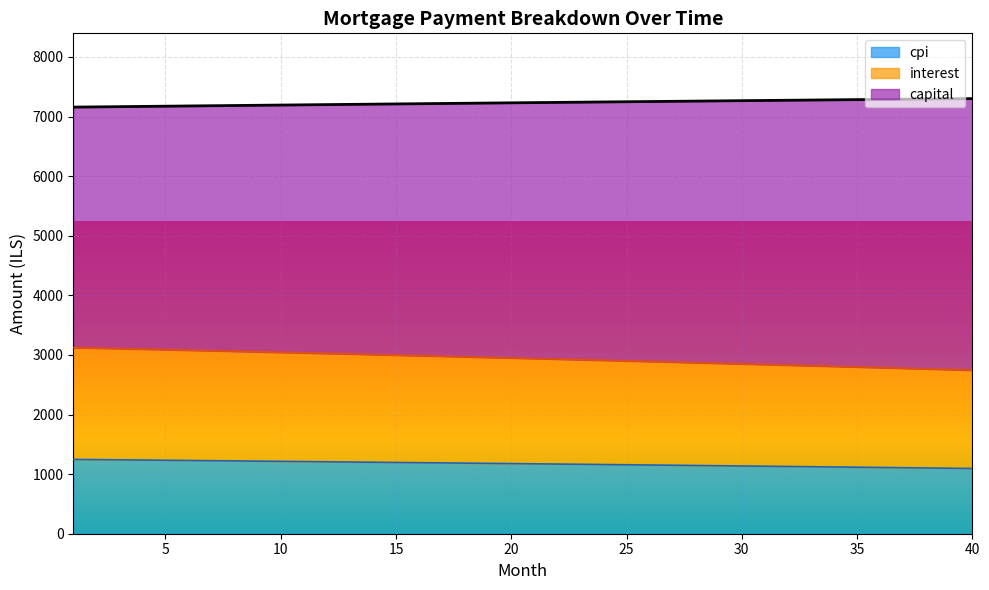

Where does the capital series first go above 1176?

1